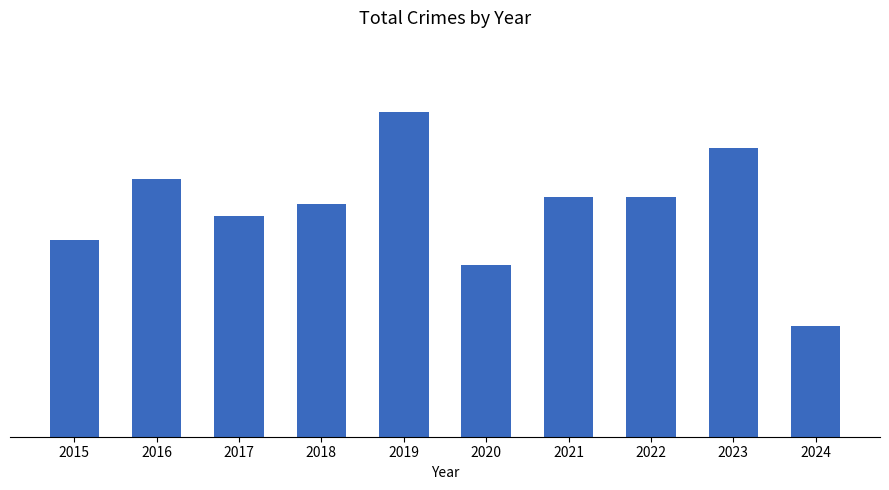

What is the difference between the values at 2019 and 2022?

14